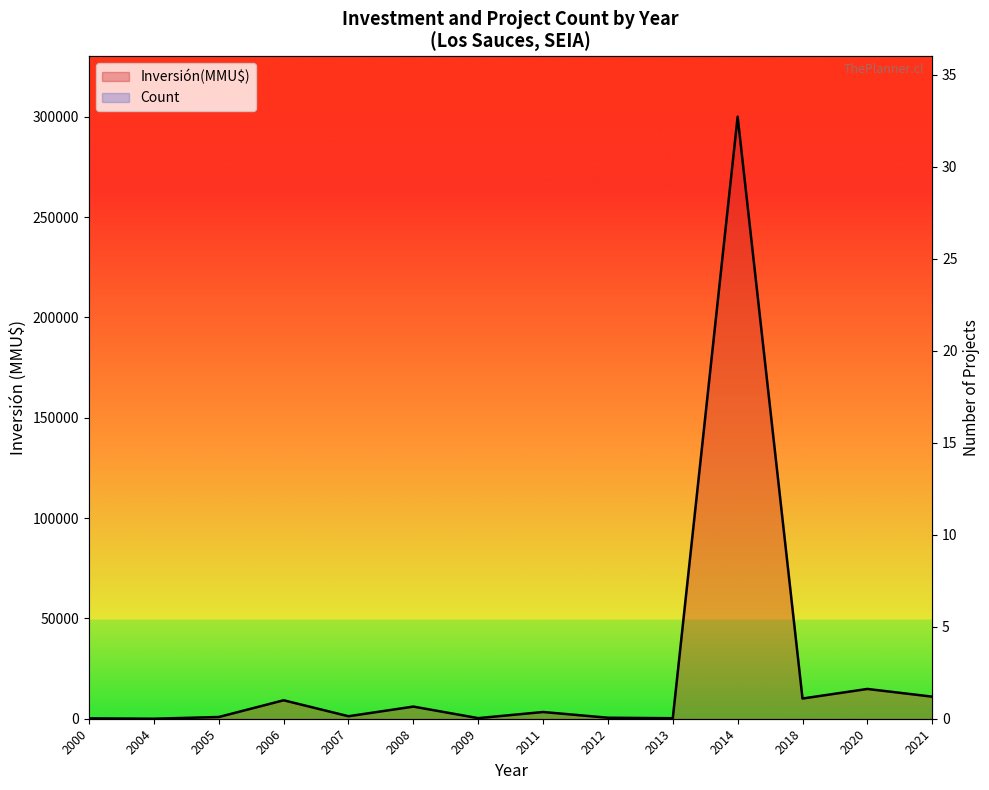

What is the value of the Count point at the 6th from the left?

6